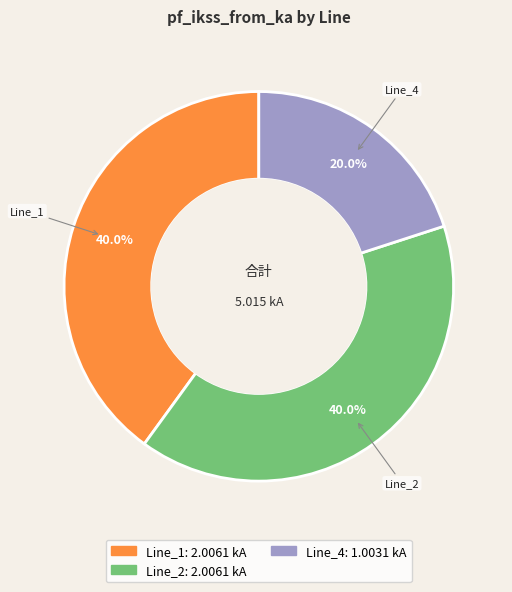

Is there any slice that represents more than half of the pie?

No